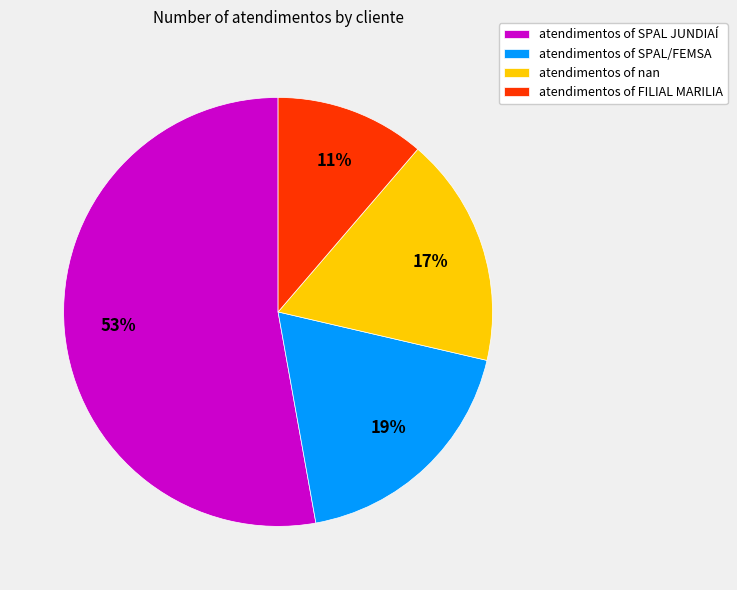

Combined, do atendimentos of SPAL/FEMSA and atendimentos of SPAL JUNDIAÍ account for over 50%?

Yes